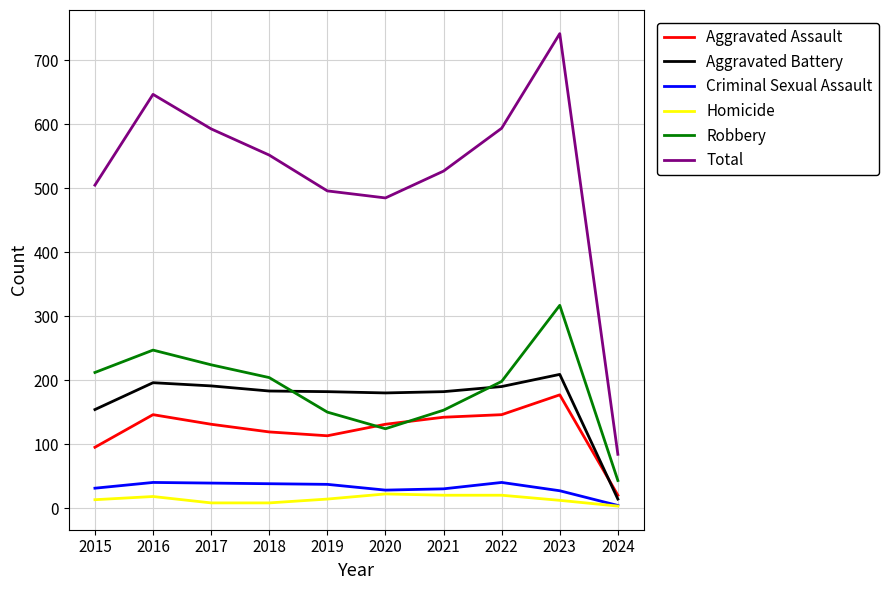

Does the chart have visible grid lines?

Yes